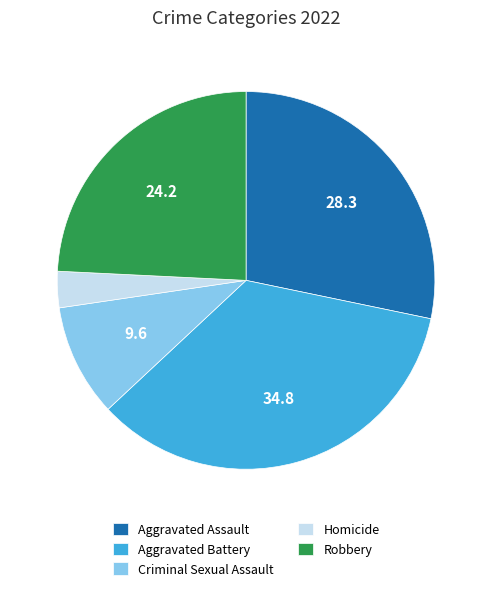

True or false: Criminal Sexual Assault accounts for 10% of the total.

True